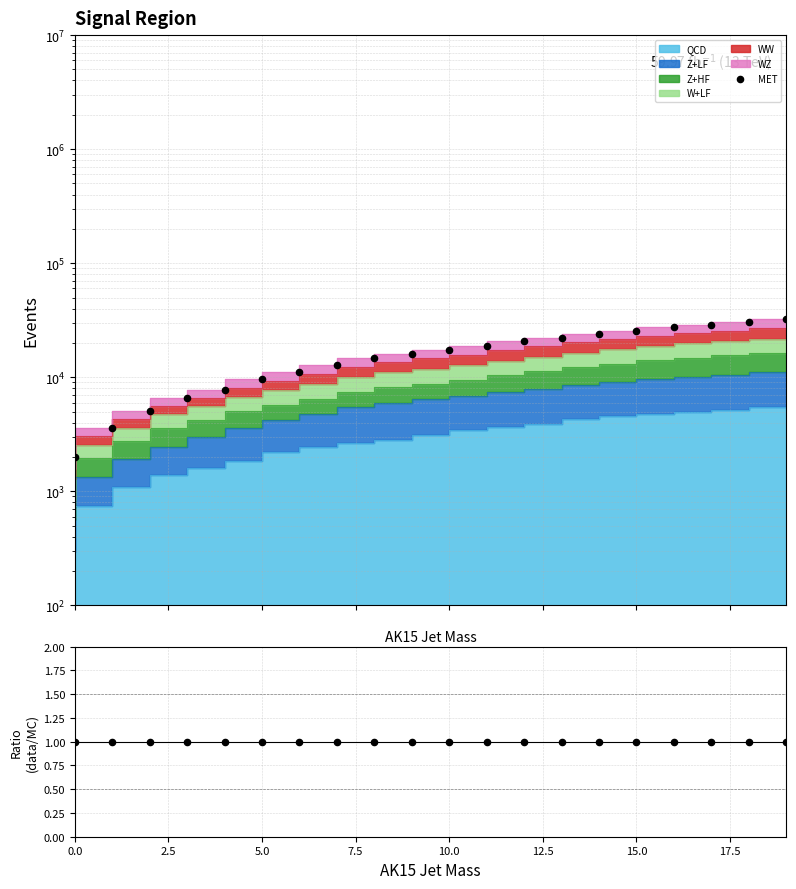

Which series reaches the maximum Y coordinate?

MET